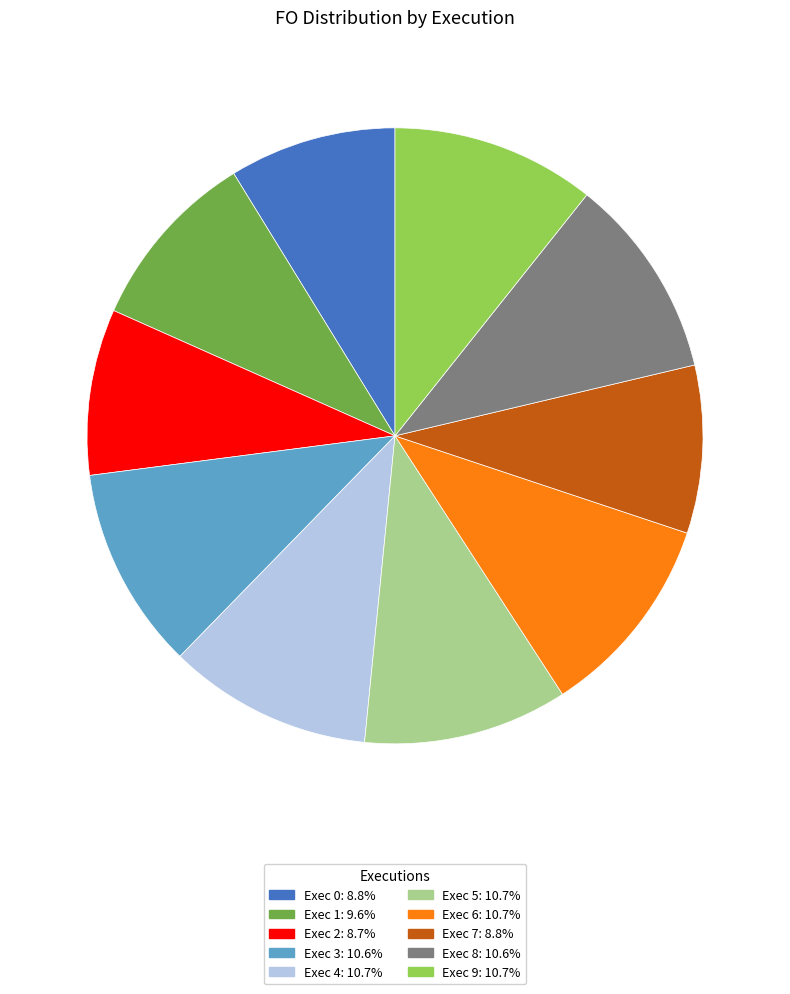

Is there any slice that represents more than half of the pie?

No